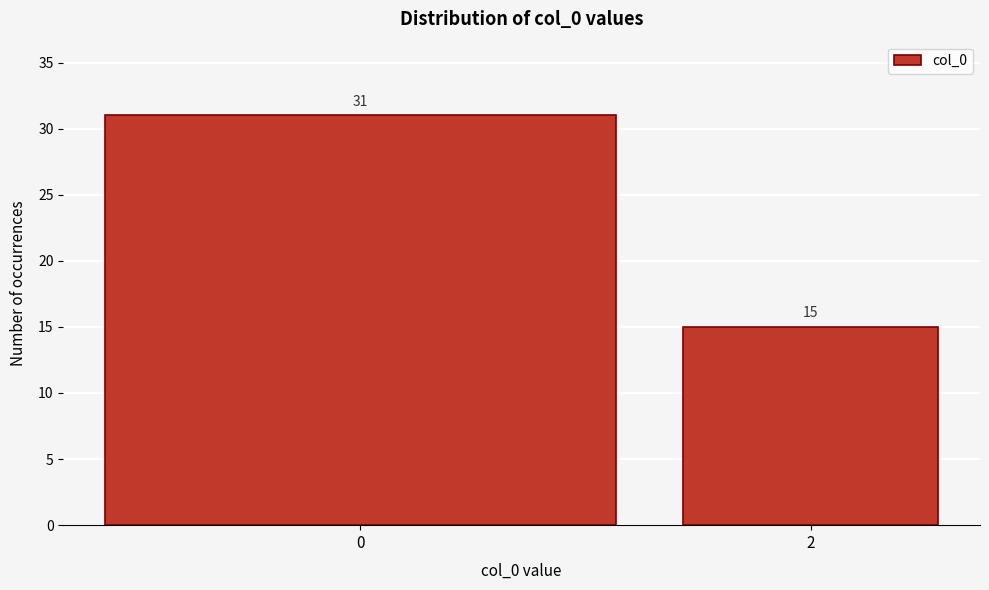

Reading right to left, list all the values displayed in this chart.

15	31